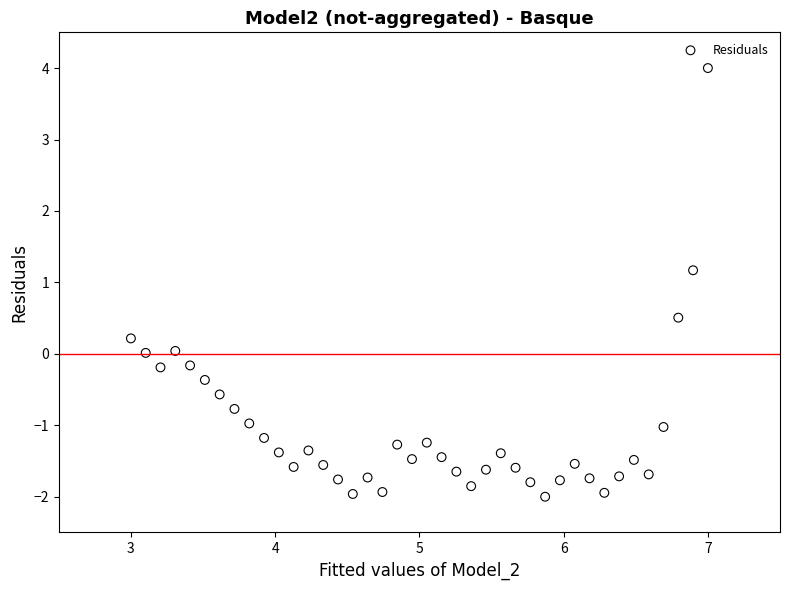

What Y value in the scatter plot is closest to 1?

1.2